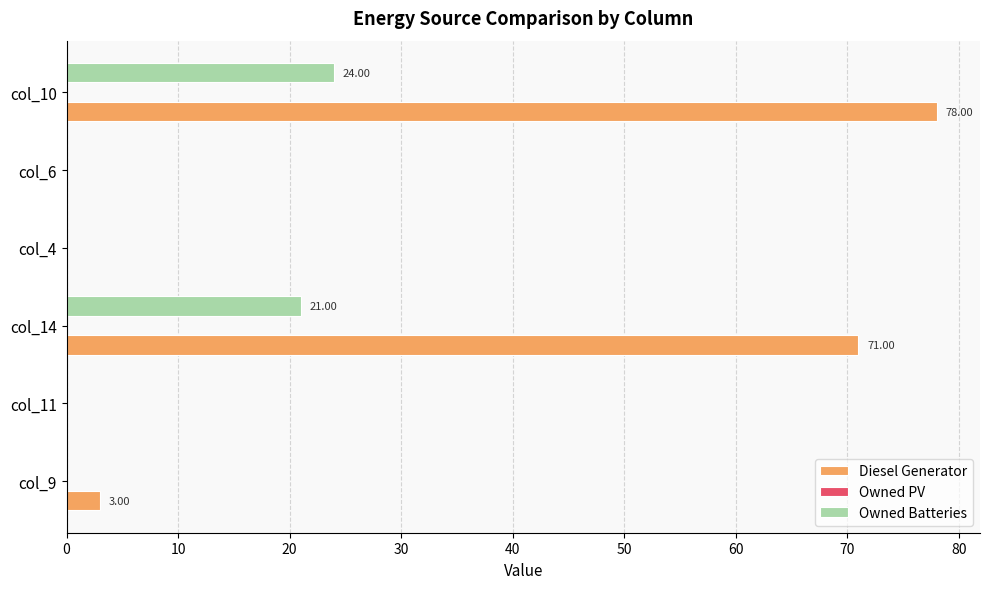

Count the number of data series in this chart.

2